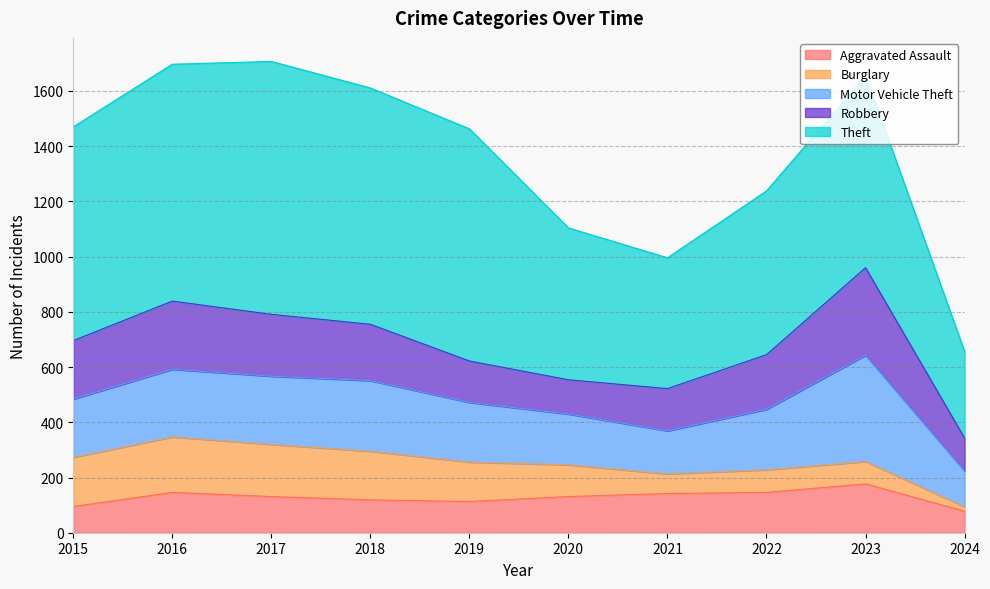

Which category has the highest value in the Motor Vehicle Theft series?

2023